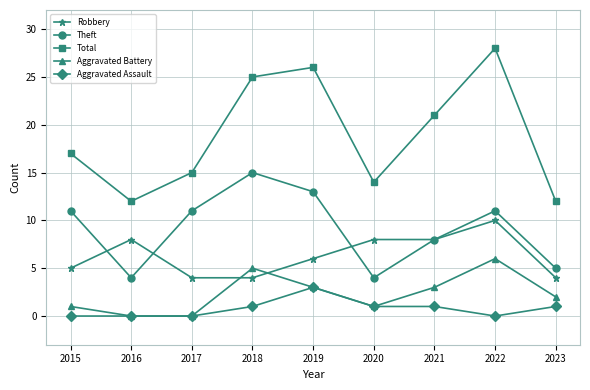

Does the chart display data point markers on the line(s)?

Yes